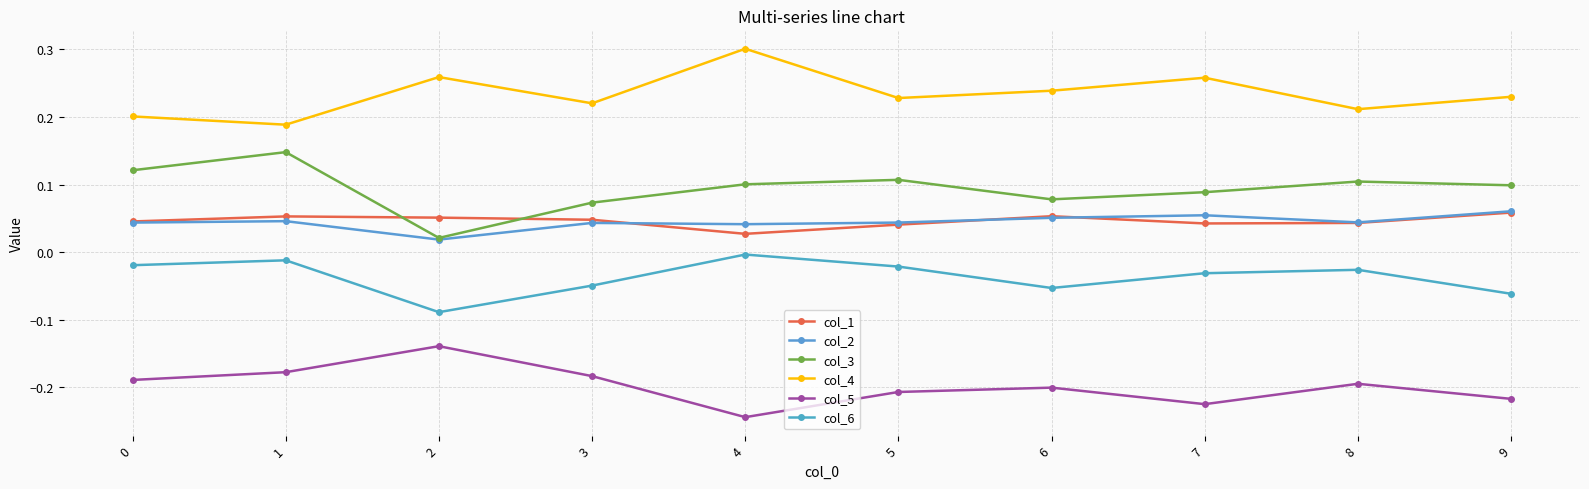

Is this an area chart (filled region under the line)?

No